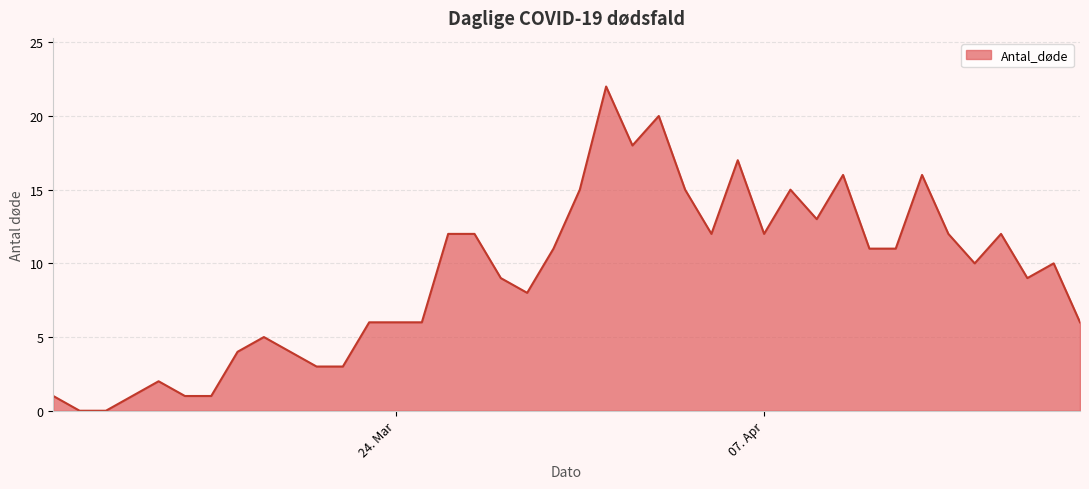

What is the difference between the maximum and minimum values?

22